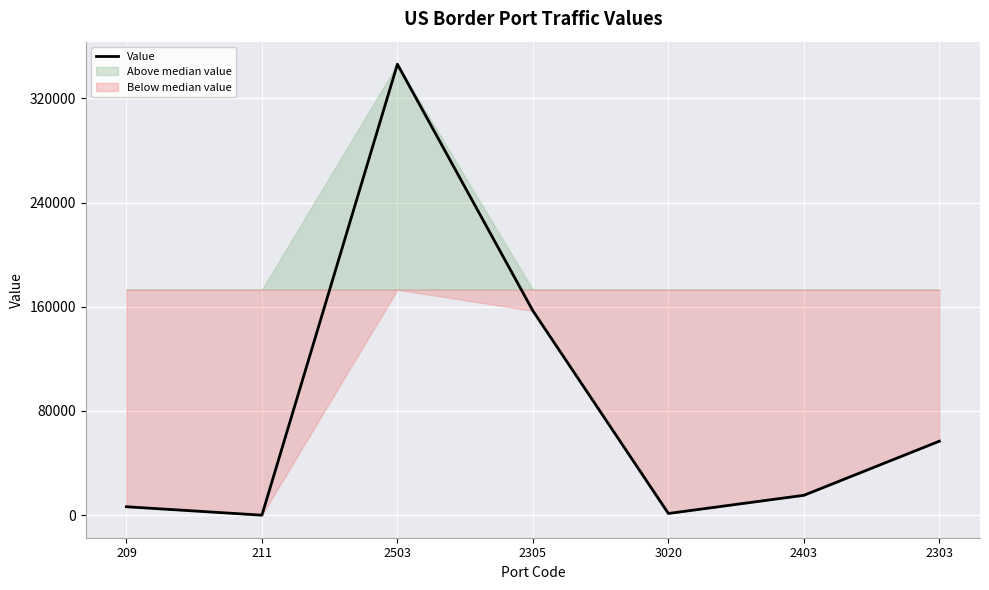

What is the difference between the second highest and minimum values?

156872